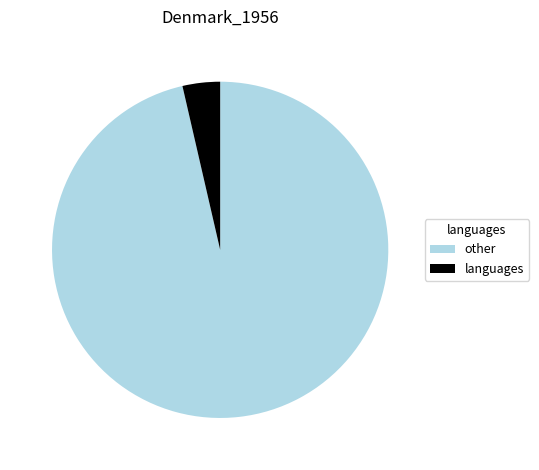

Is the sum of languages and other greater than half?

Yes